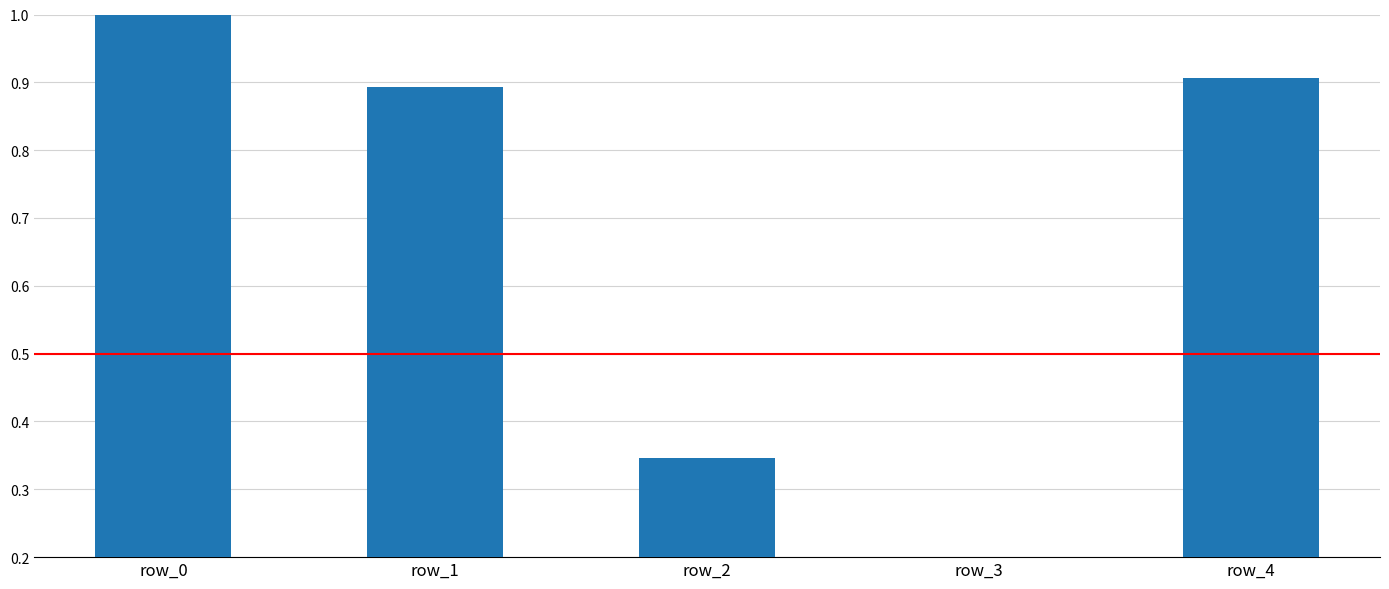

Reading left to right, transcribe all the data shown in this chart.

1.0	0.9	0.3	0.1	0.9